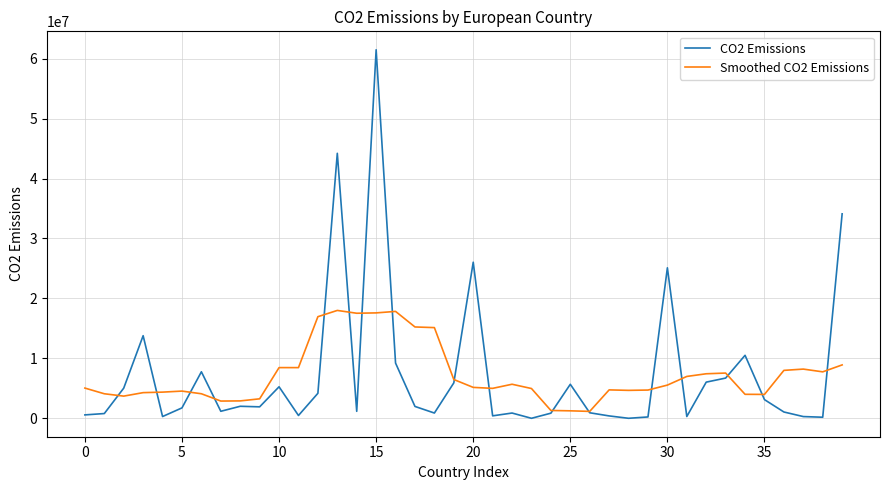

List the series in order of their peak value, highest first.

CO2 Emissions, Smoothed CO2 Emissions